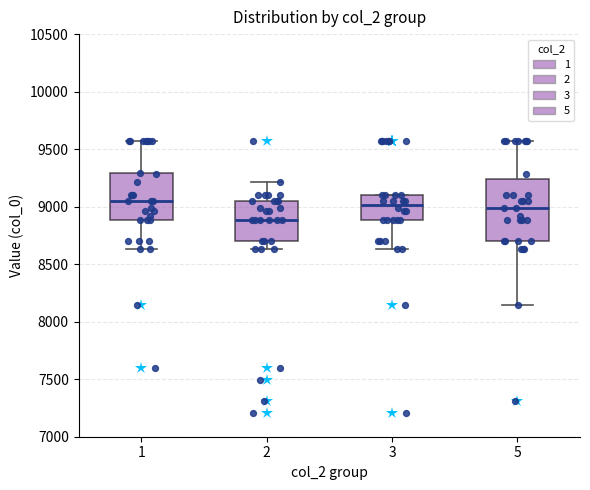

Which box is the tallest, from its lower edge to its upper edge?

5